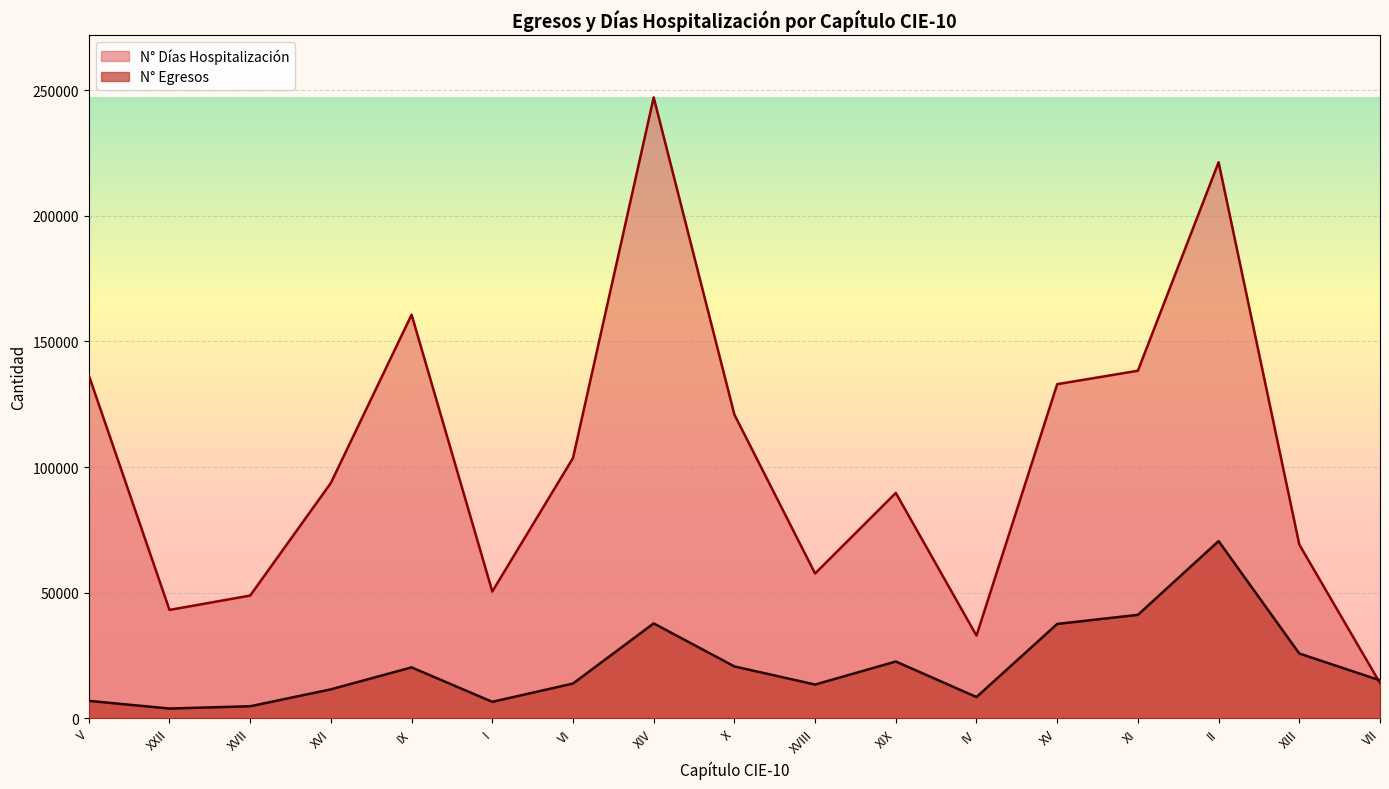

Does the chart display data point markers on the line(s)?

No